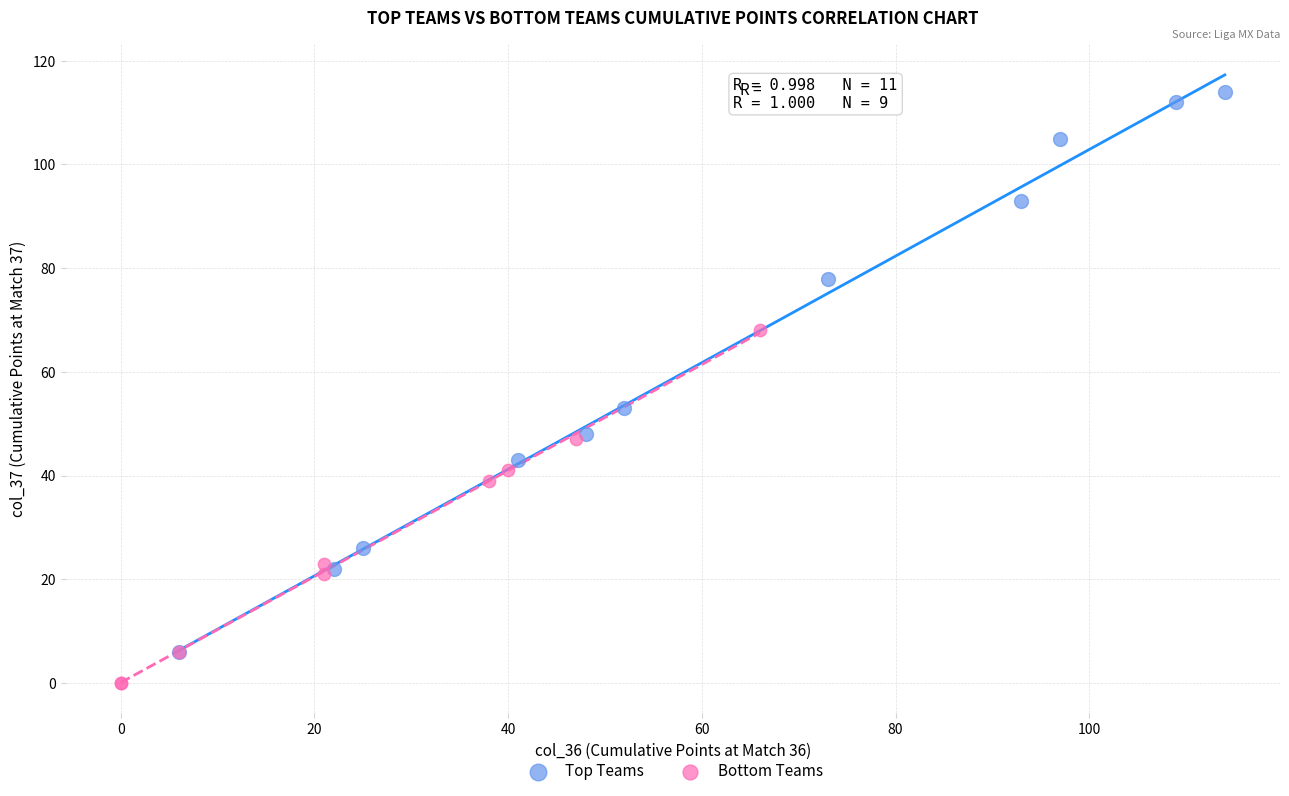

Which series reaches the maximum Y coordinate?

Top Teams